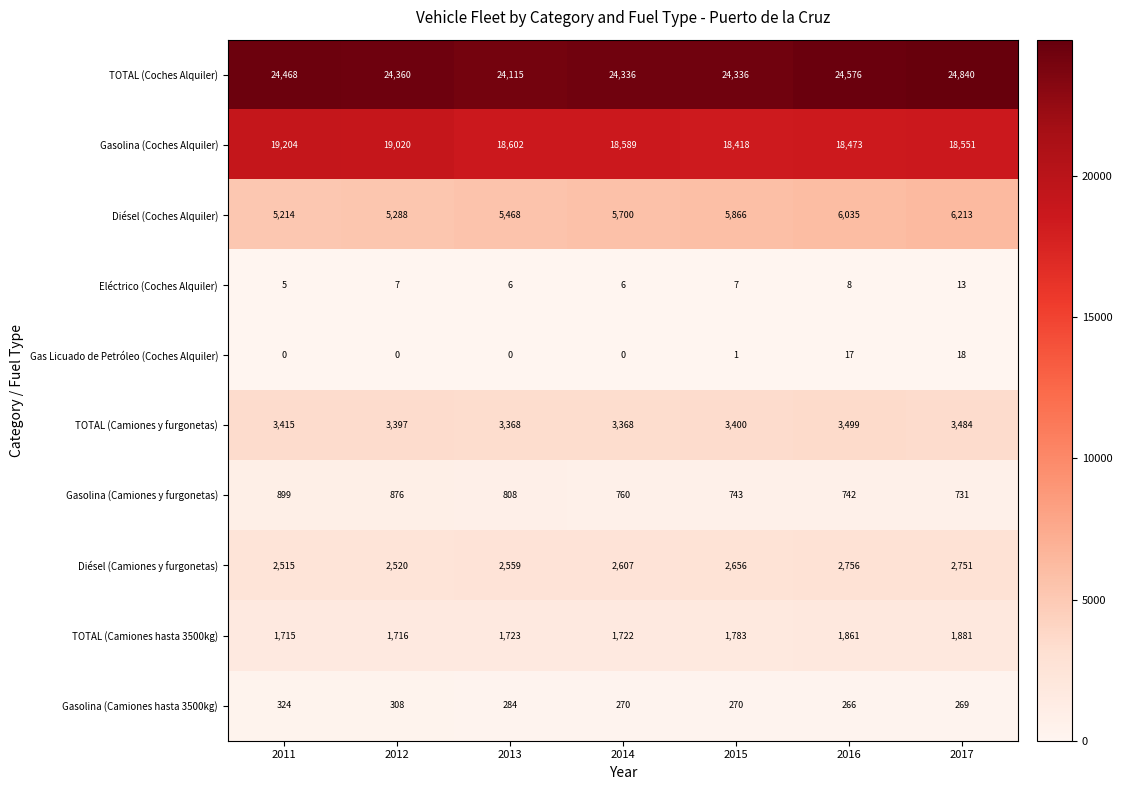

What is the highest value of the Gas Licuado de Petróleo (Coches Alquiler) series?

18